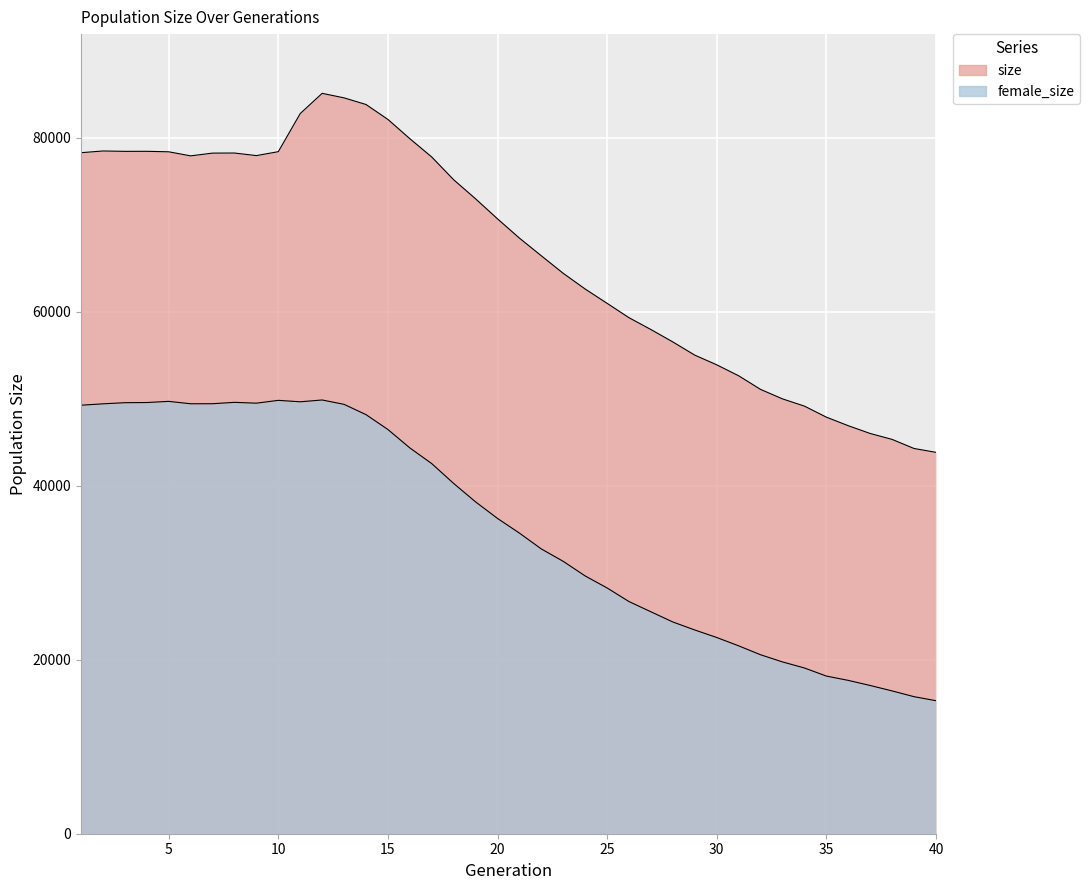

What is the difference between the highest and lowest values at 7?

28815